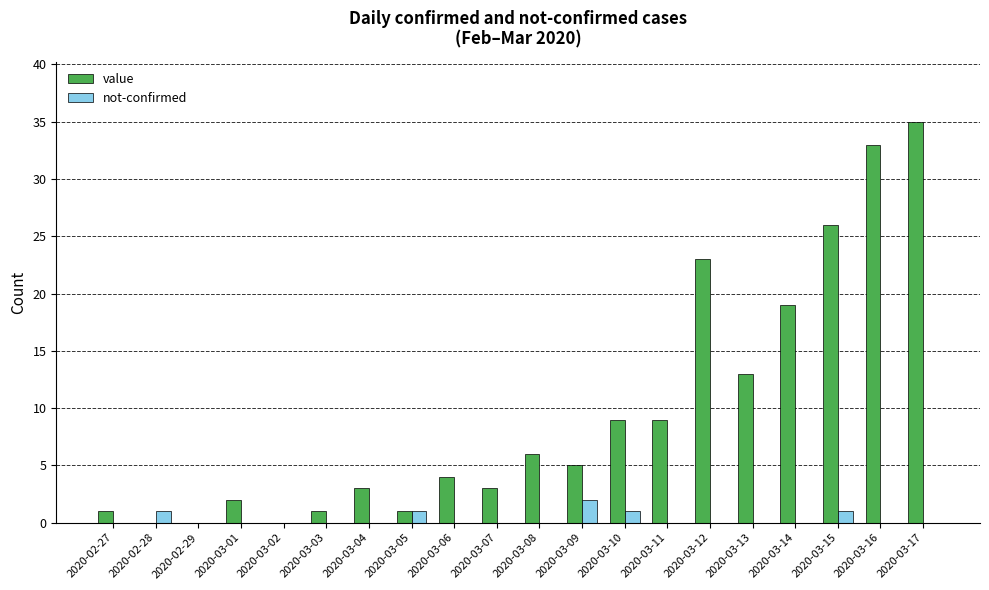

What is the highest value of the not-confirmed series?

2